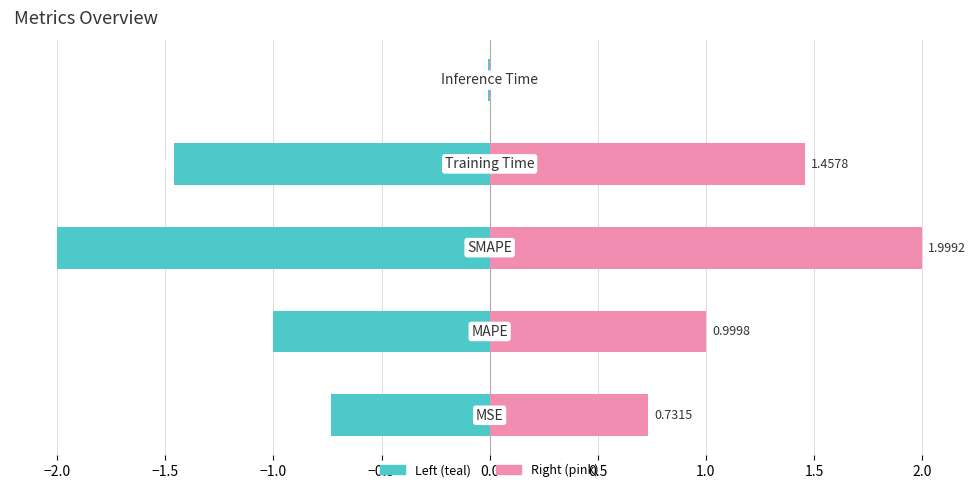

How many groups of bars are there?

5